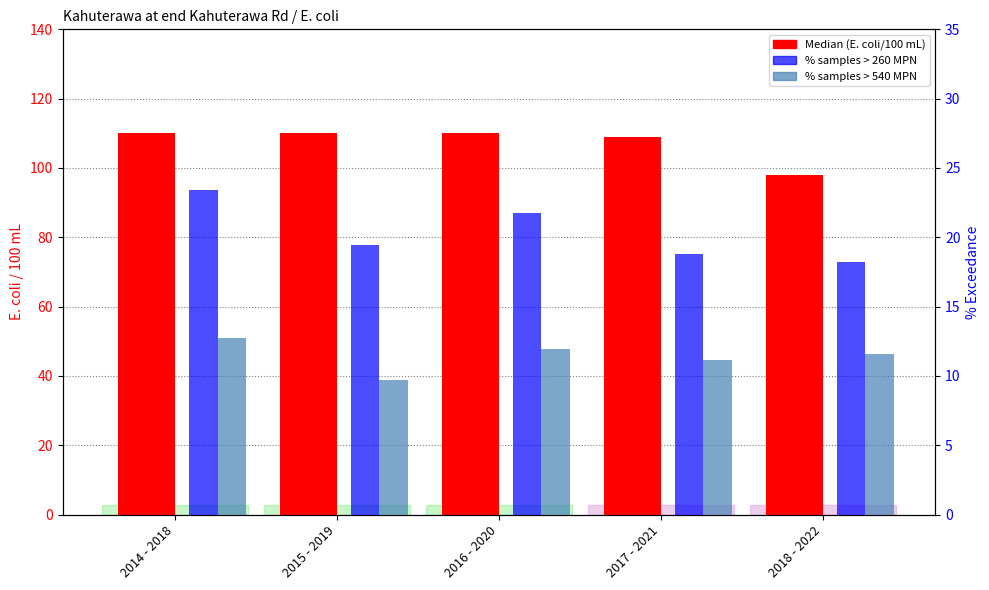

What is the greatest value displayed?

110.0